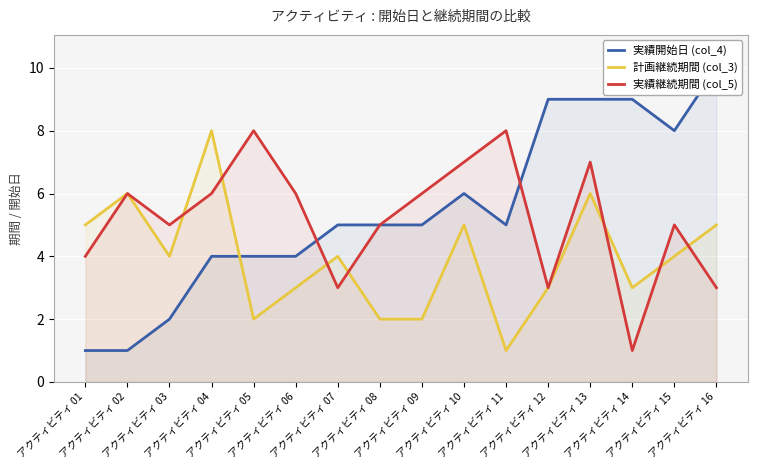

What is the greatest value displayed?

10